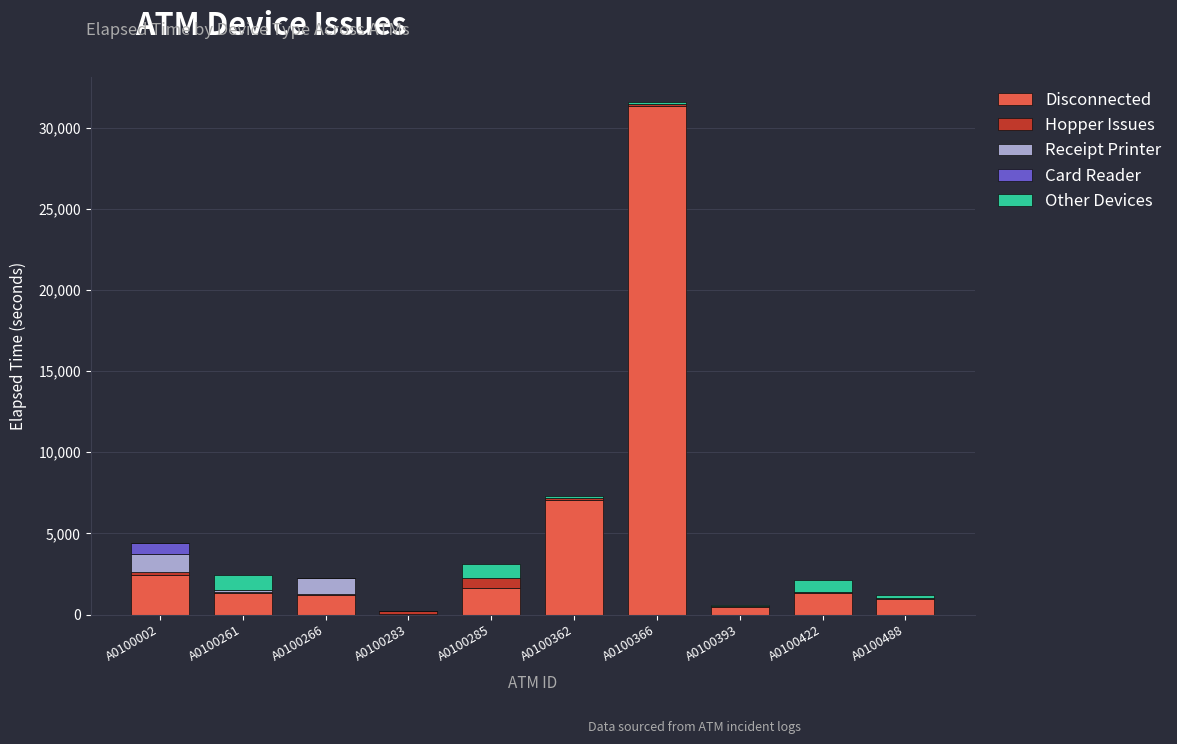

What is the sum of the Disconnected values at A0100366 and A0100422?

32645